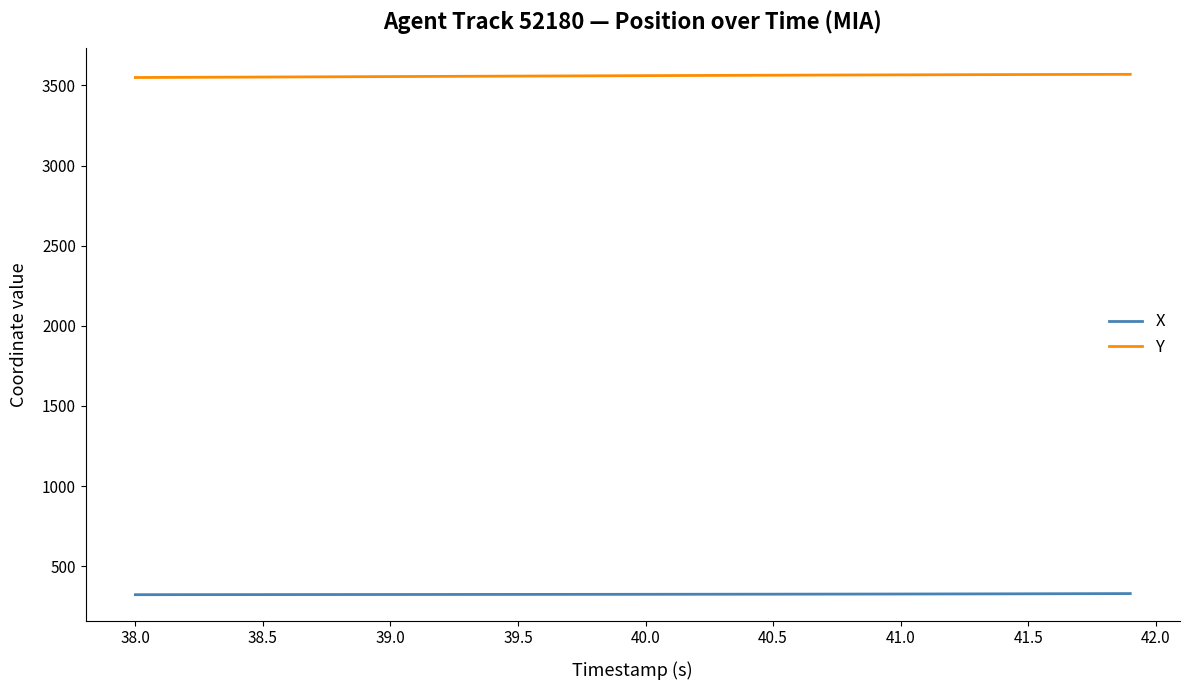

What is the difference between the maximum and second lowest values in the Y series?

19.2